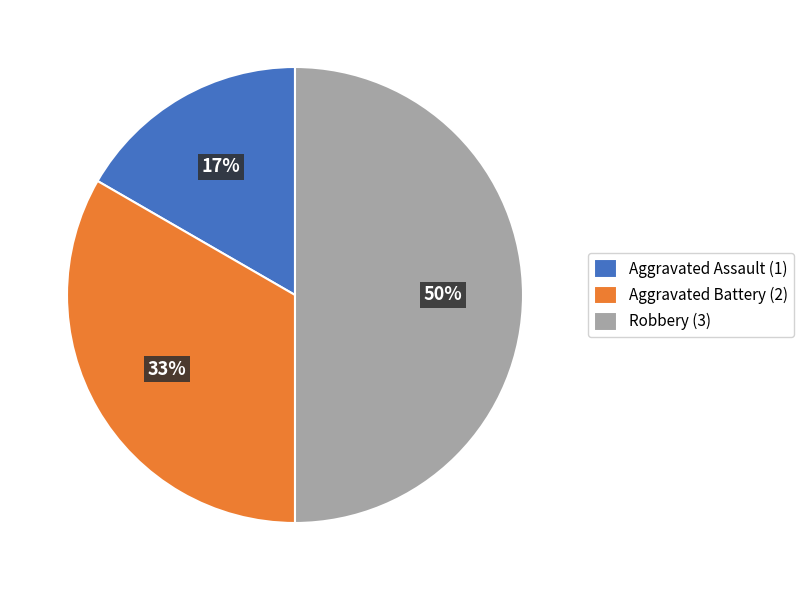

Which category has the smallest portion of the pie?

Aggravated Assault